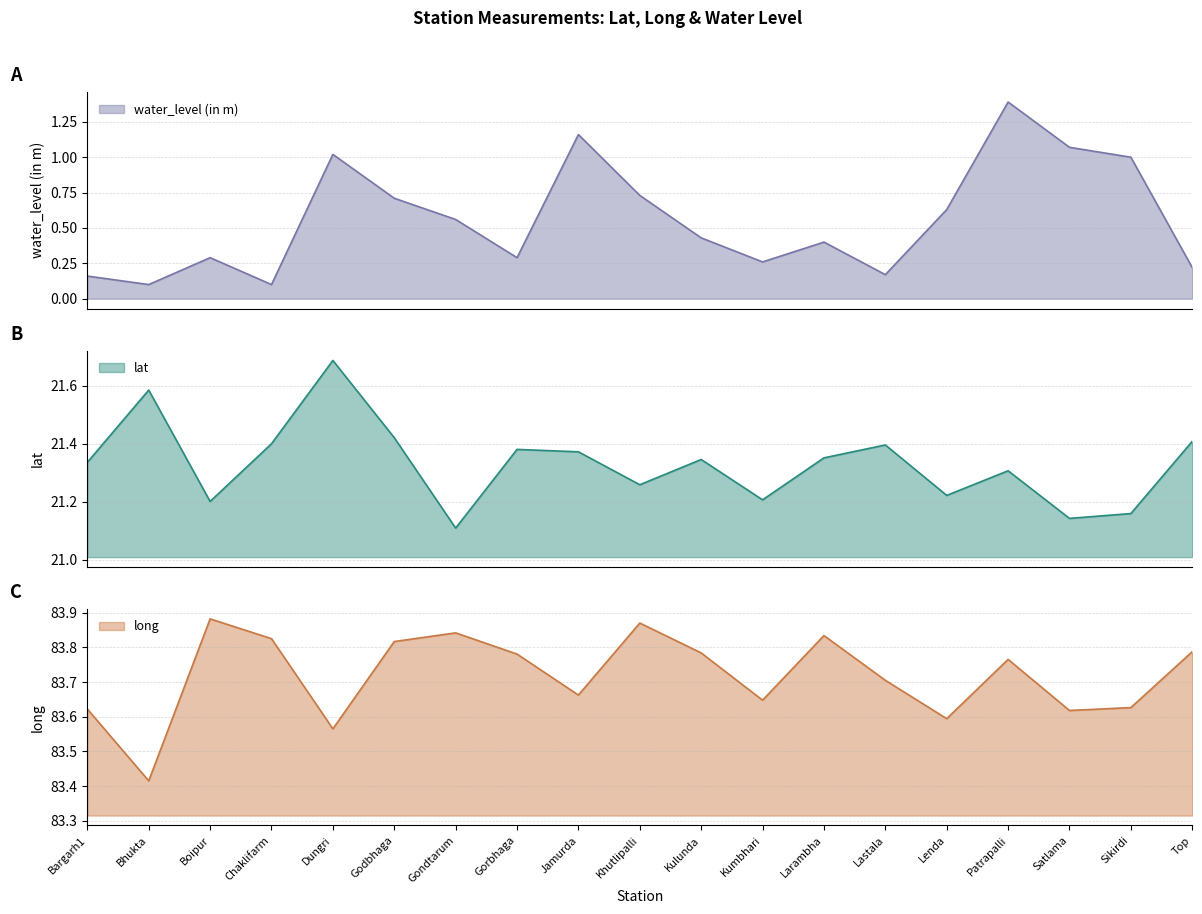

How many series are shown in this chart?

3